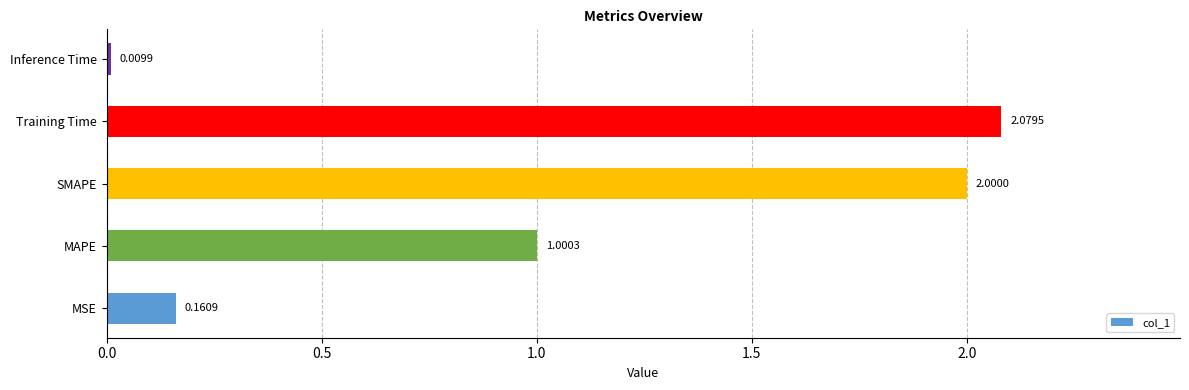

Between Inference Time and SMAPE, which is larger?

SMAPE